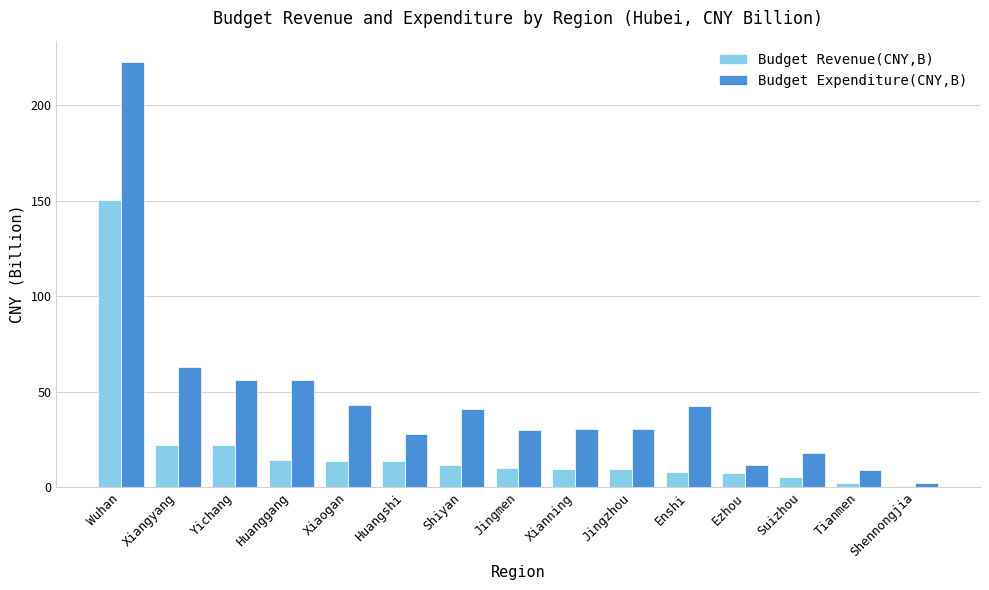

Are the bars horizontal?

No